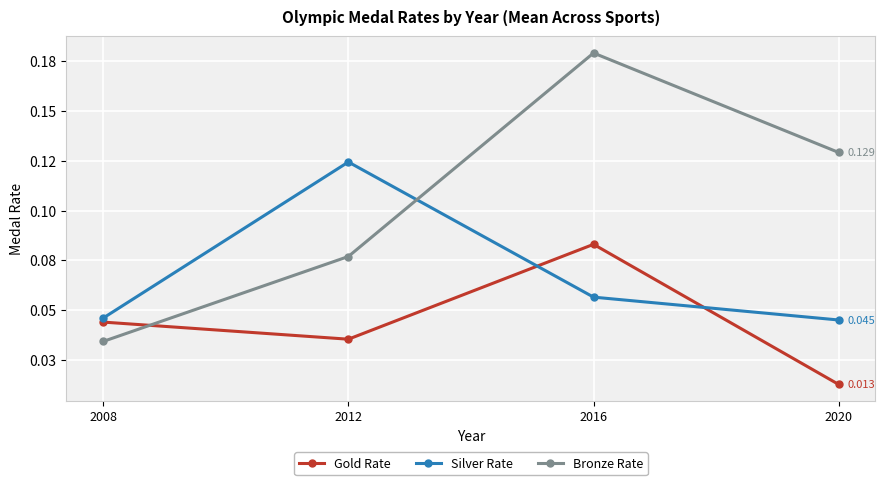

Does the chart have visible grid lines?

Yes